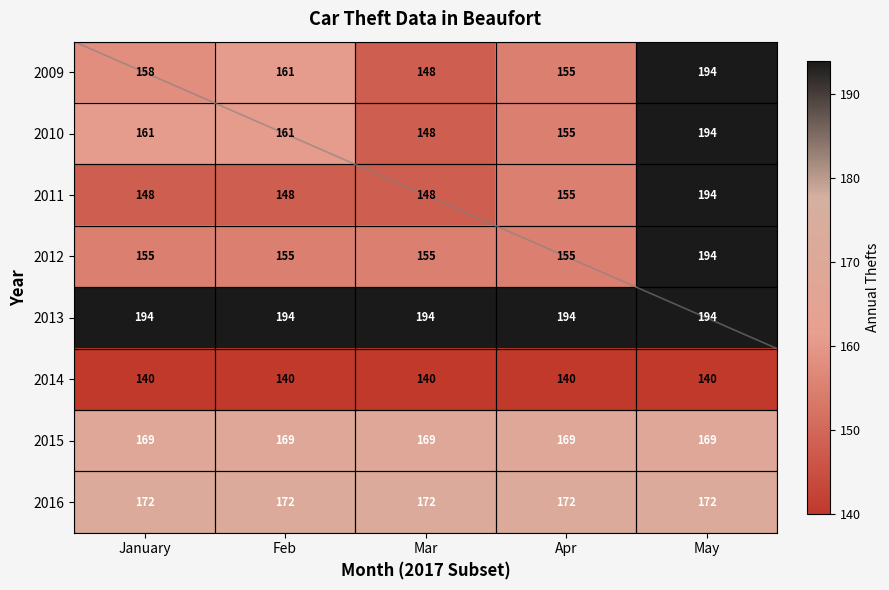

Which series changed the most between January and Mar?

2010